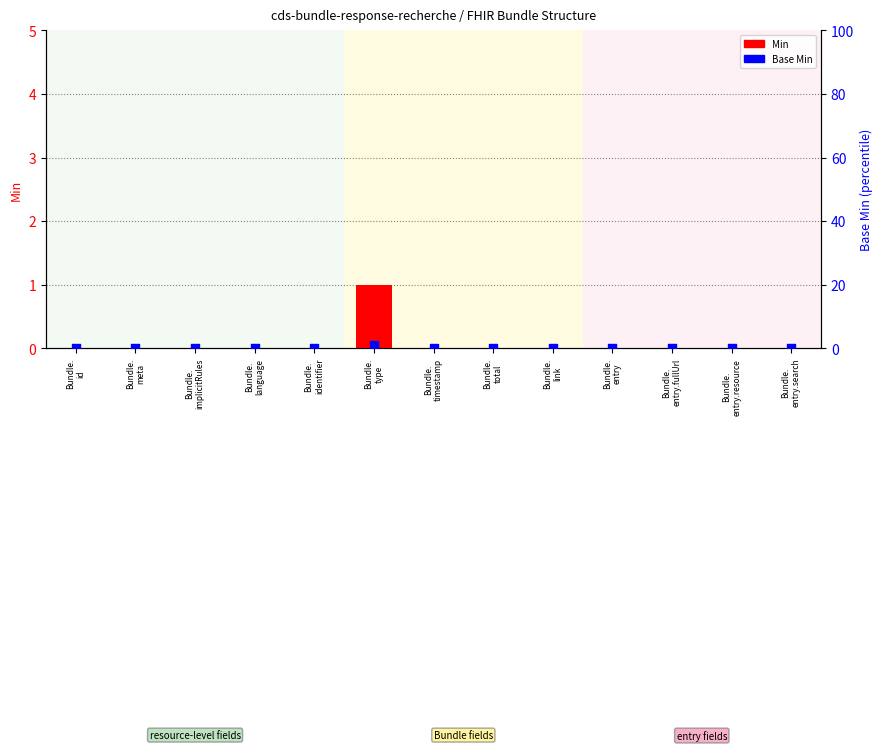

What are all the series names shown in the legend?

Min, Base Min